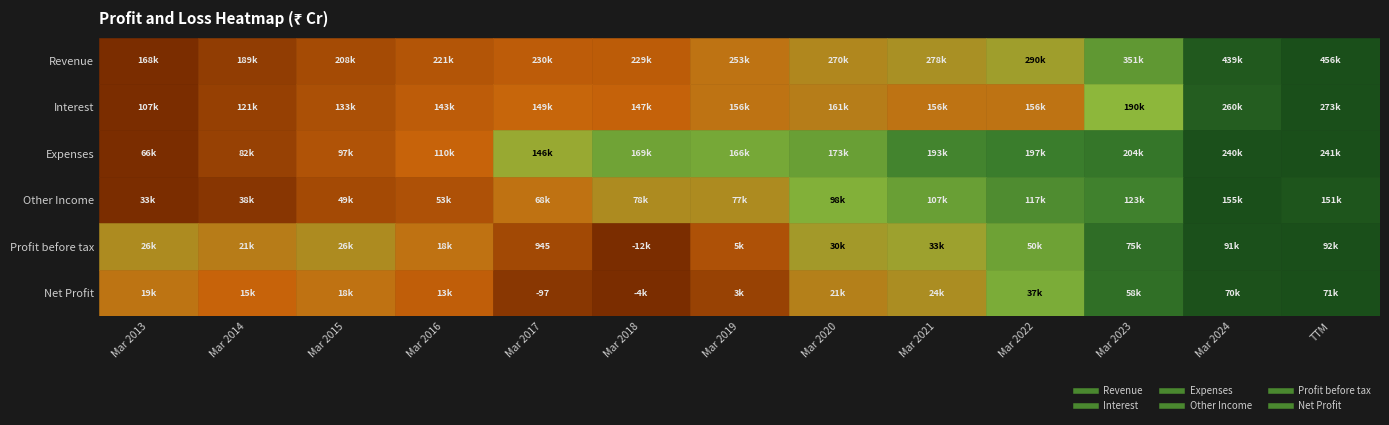

What is the sum of all Profit before tax values?

457111